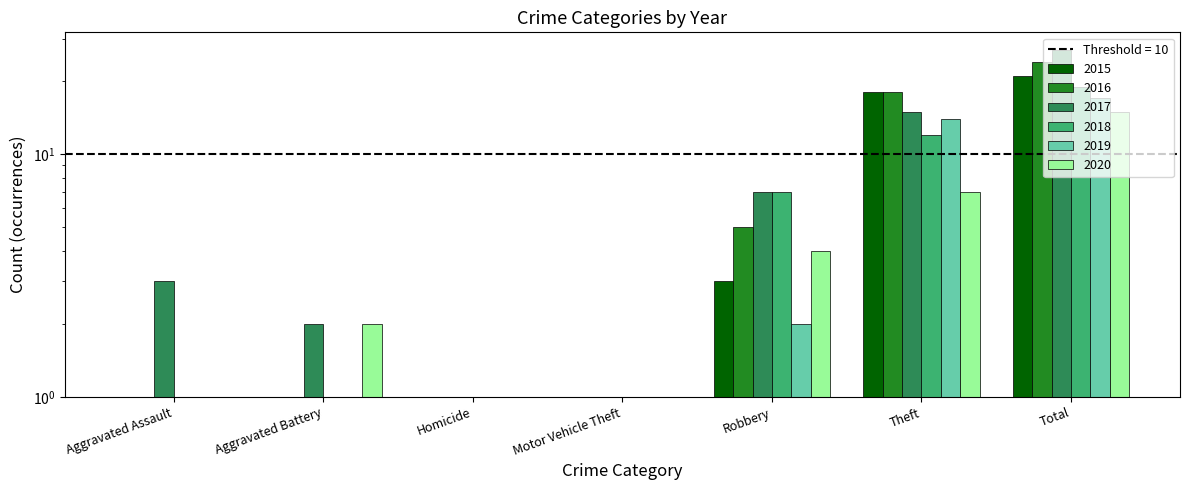

Between Aggravated Battery and Aggravated Assault, which is larger?

Aggravated Battery